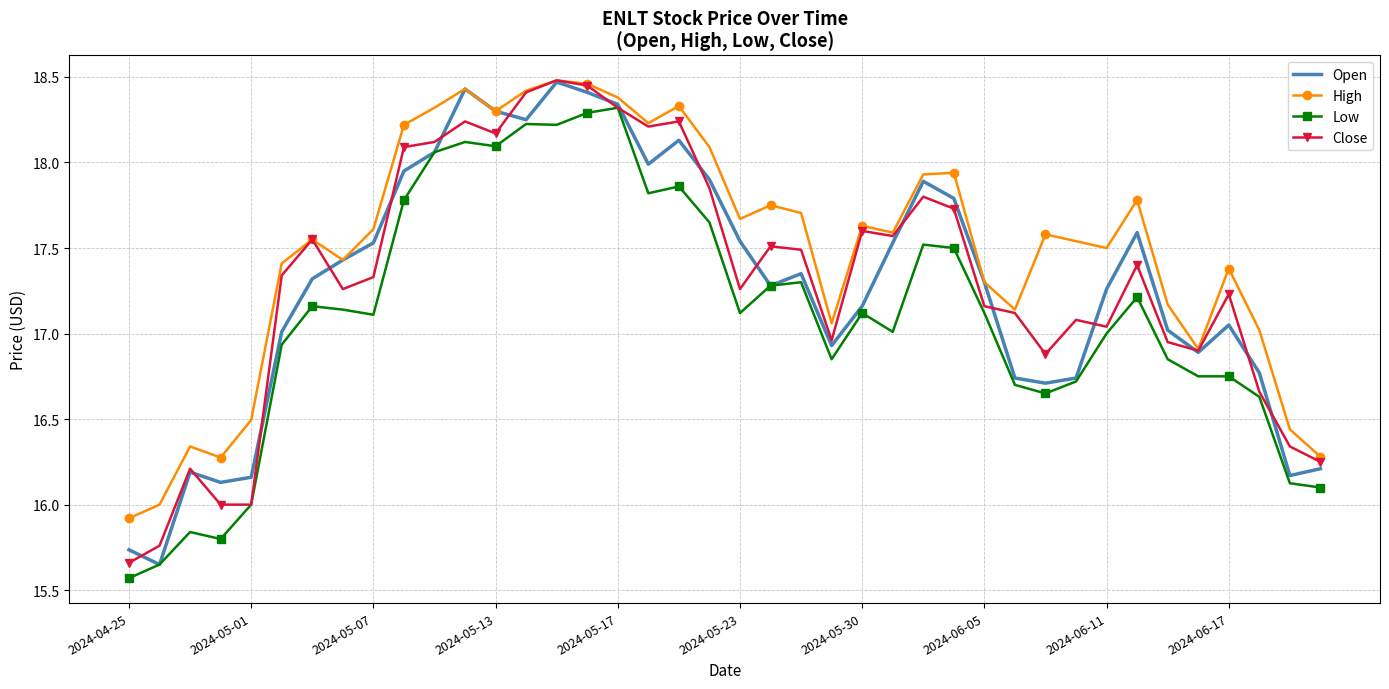

Which series has the largest total across all categories?

High